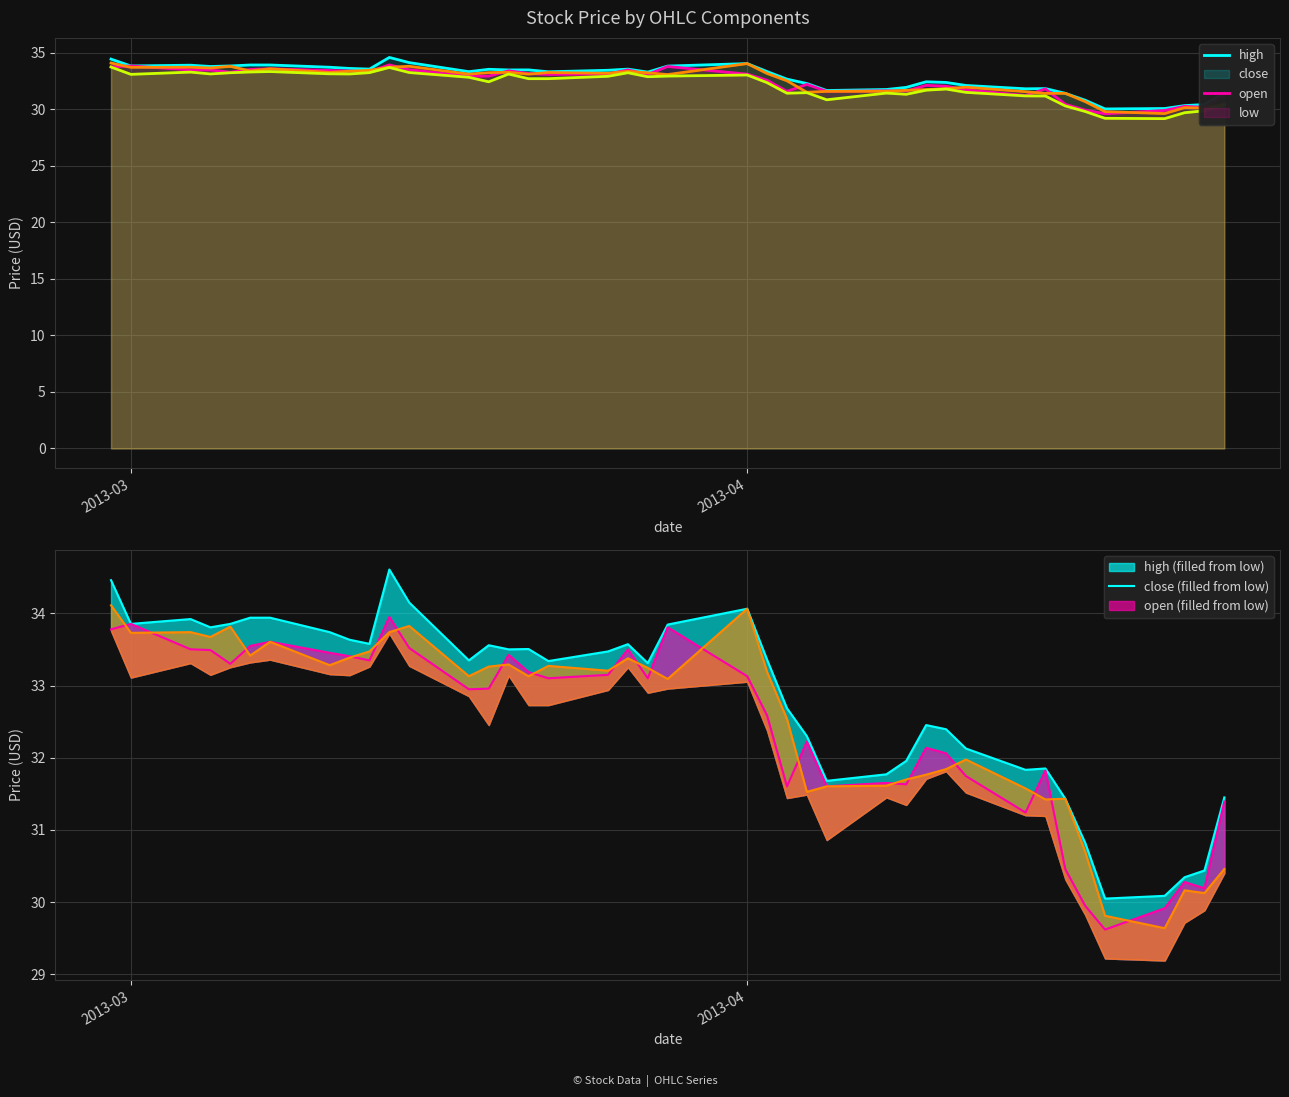

The value of close at 35 is 51.6. True or false?

False